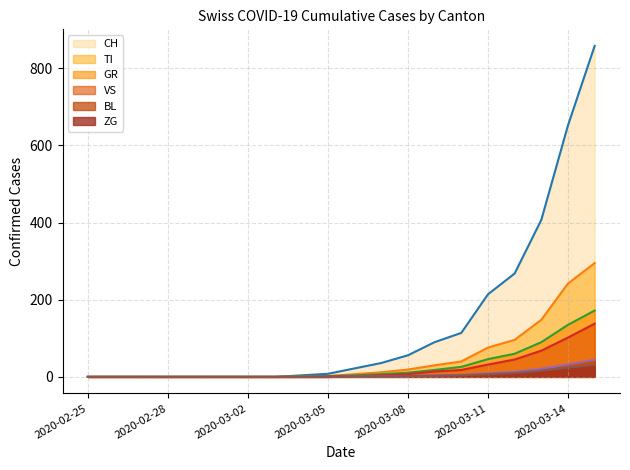

Rank the series at 17 from lowest to highest value.

ZG_line, BL_line, VS_line, GR_line, TI_line, CH_line